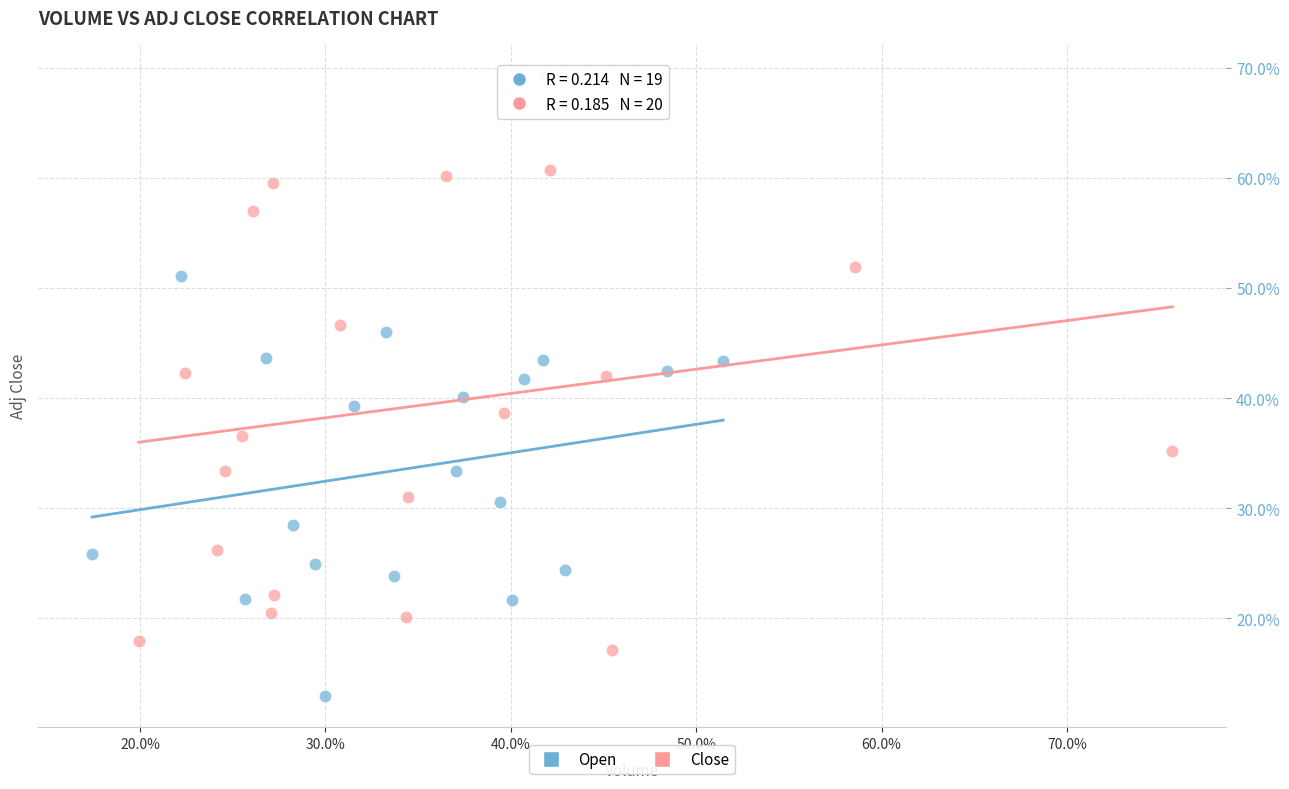

Which series contains the highest Y value?

Close